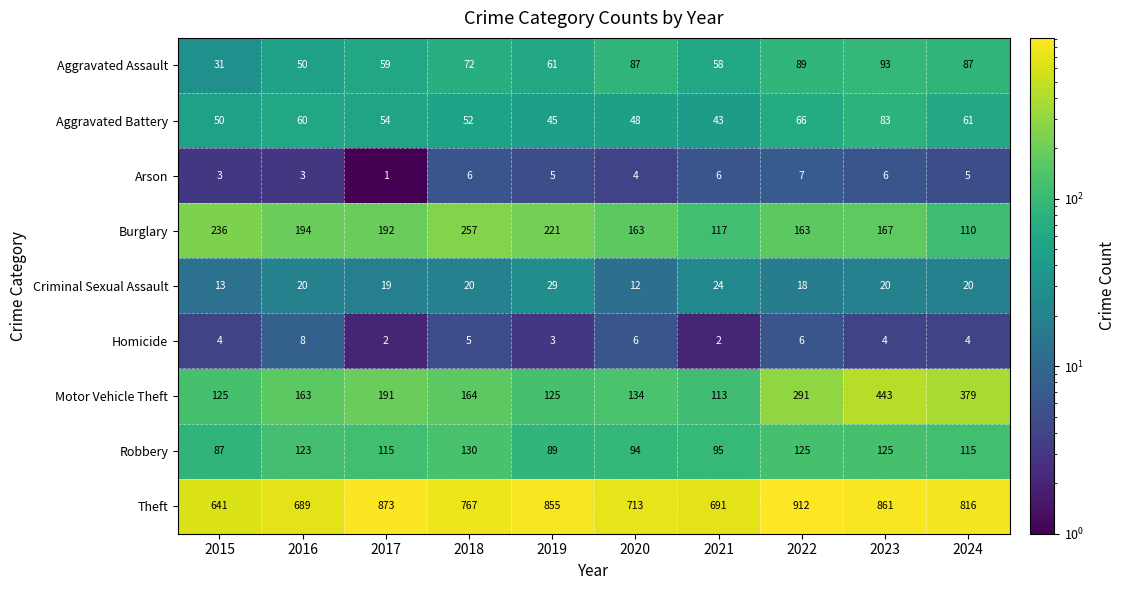

What is the highest value of the Motor Vehicle Theft series?

443